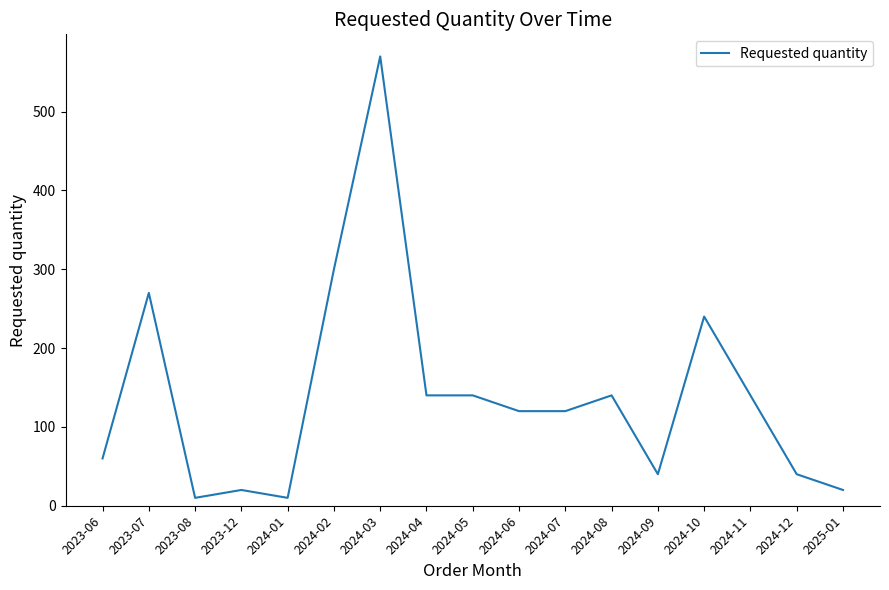

Between 2023-08 and 2025-01, which is larger?

2025-01